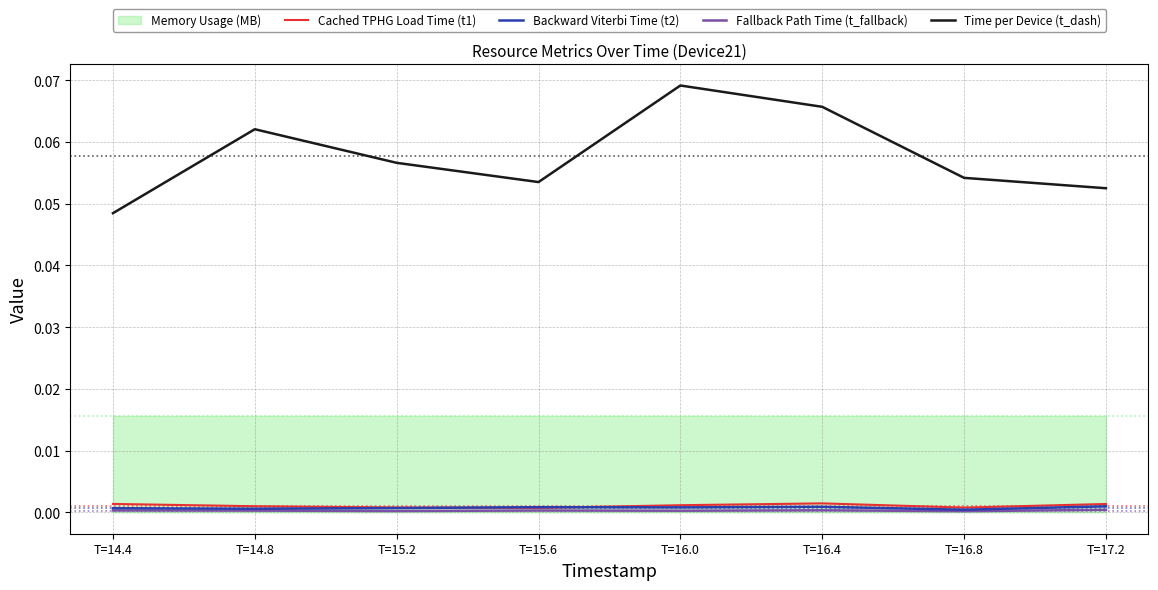

What is the label of the 4th point from the right?

T=16.0